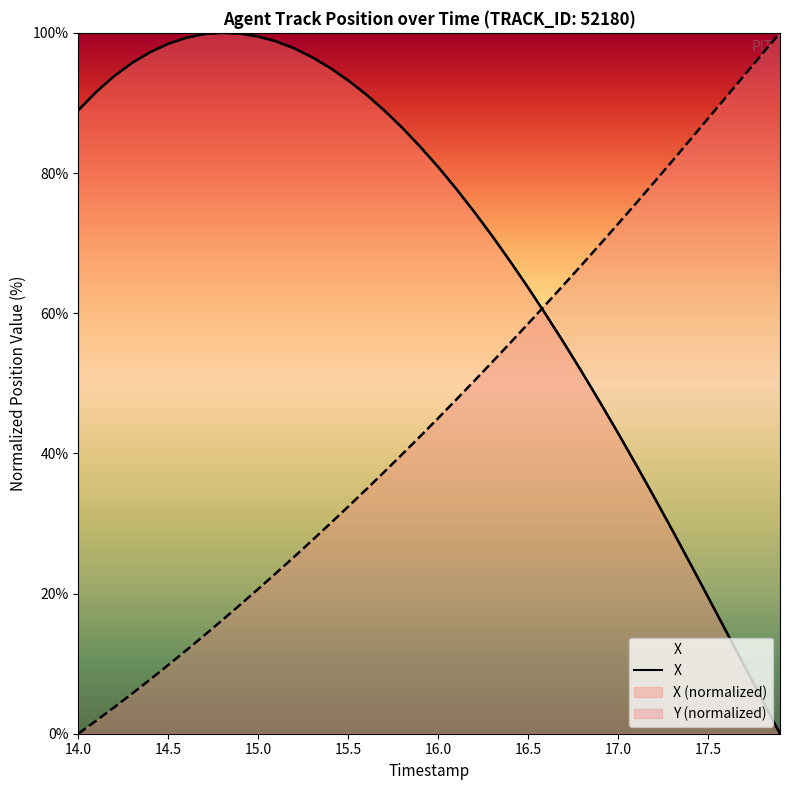

What is the label of the 16th point from the left?

15.5